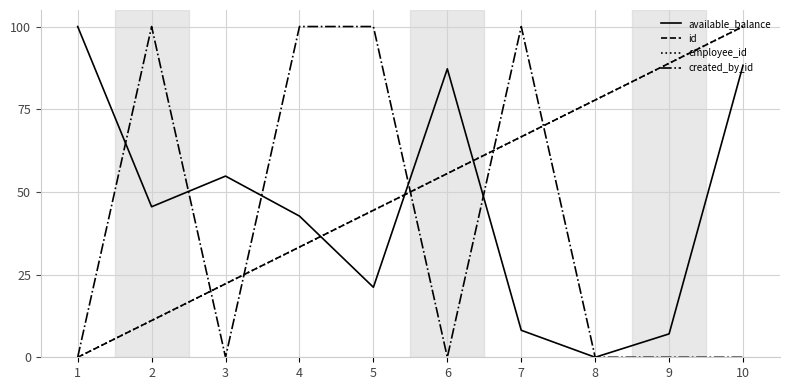

At which label does employee_id reach its peak?

10